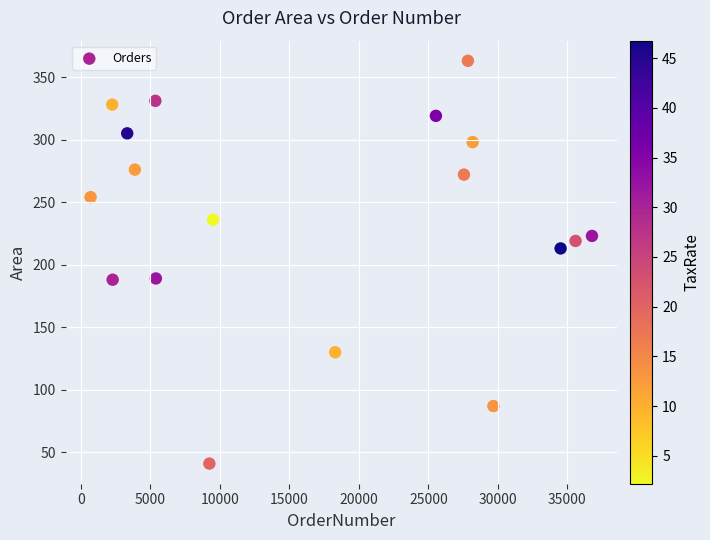

What is the range of Y values (max minus min)?

322